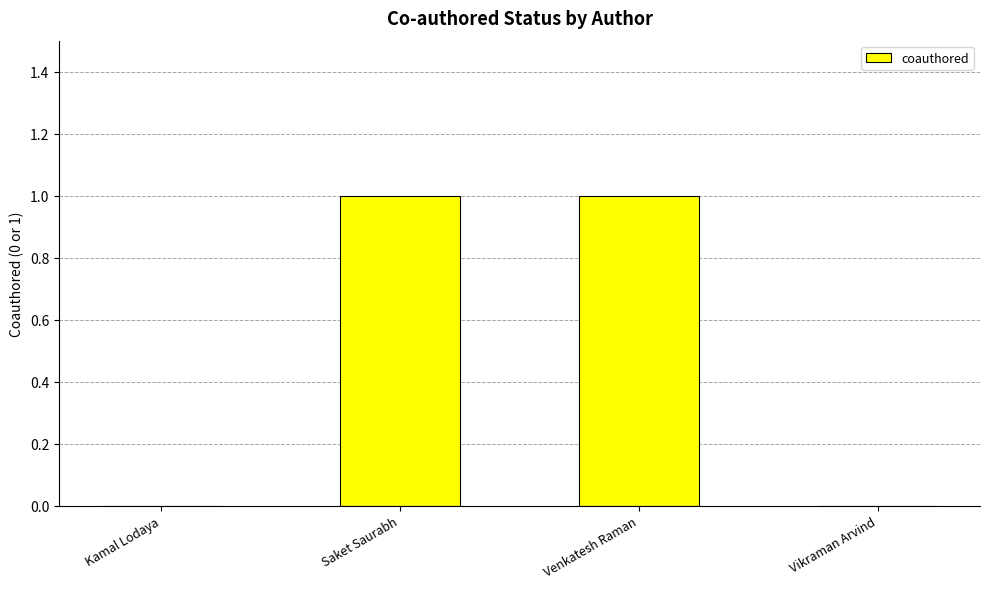

Which has a higher value, Venkatesh Raman or Kamal Lodaya?

Venkatesh Raman